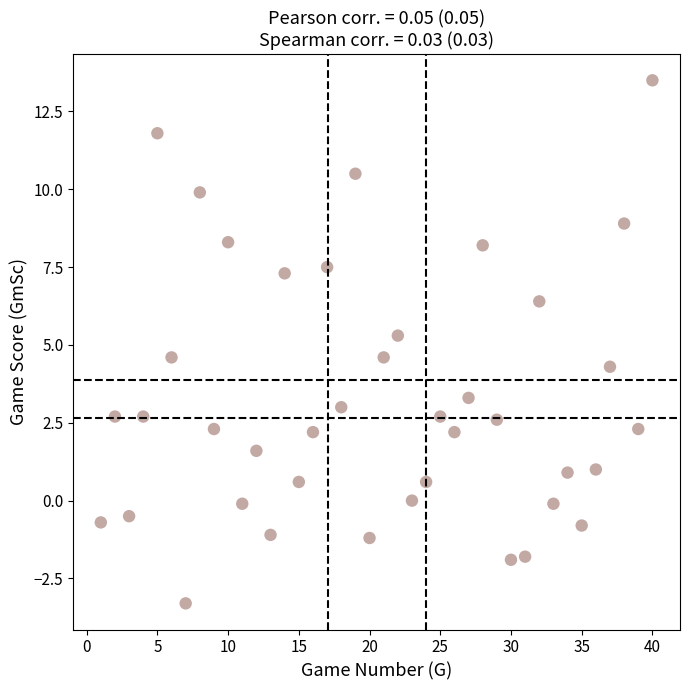

What is the range of Y values (max minus min)?

16.8